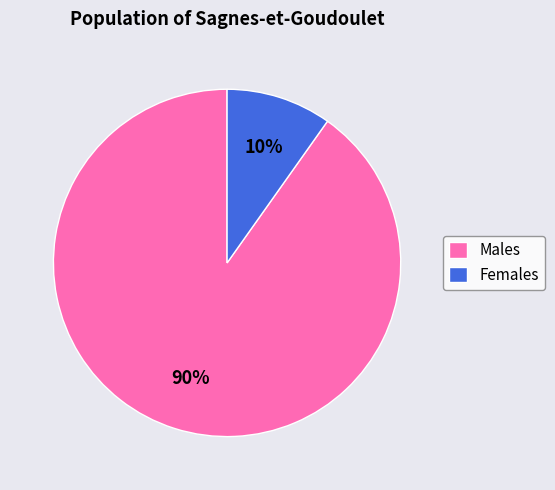

Count the number of slices in the pie.

2